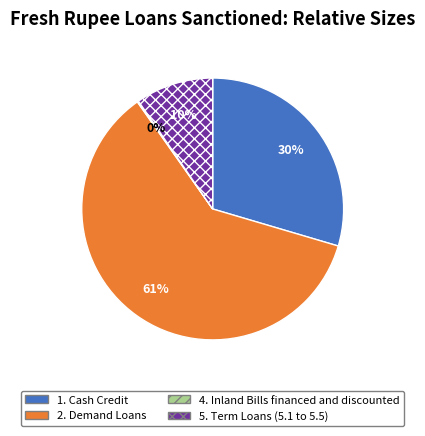

Which slice is the largest?

2. Demand Loans